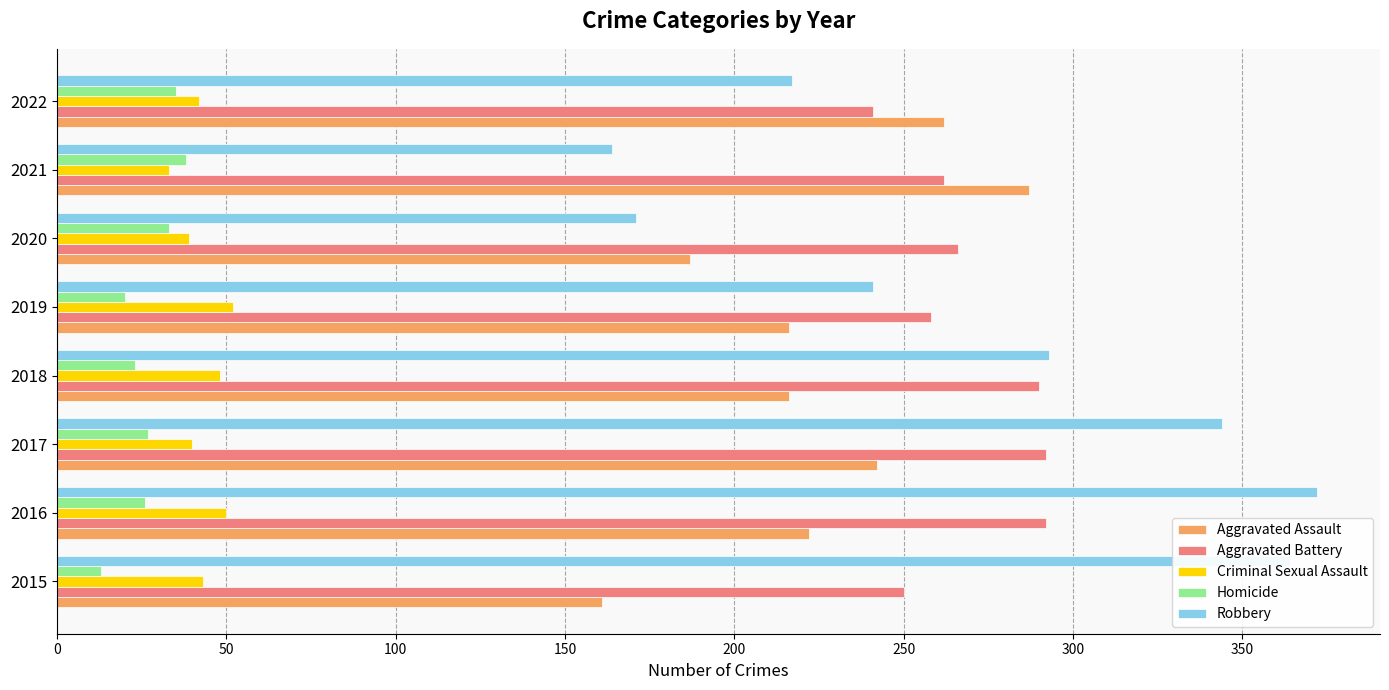

True or false: Aggravated Battery has a value of 80 at 2020.

False